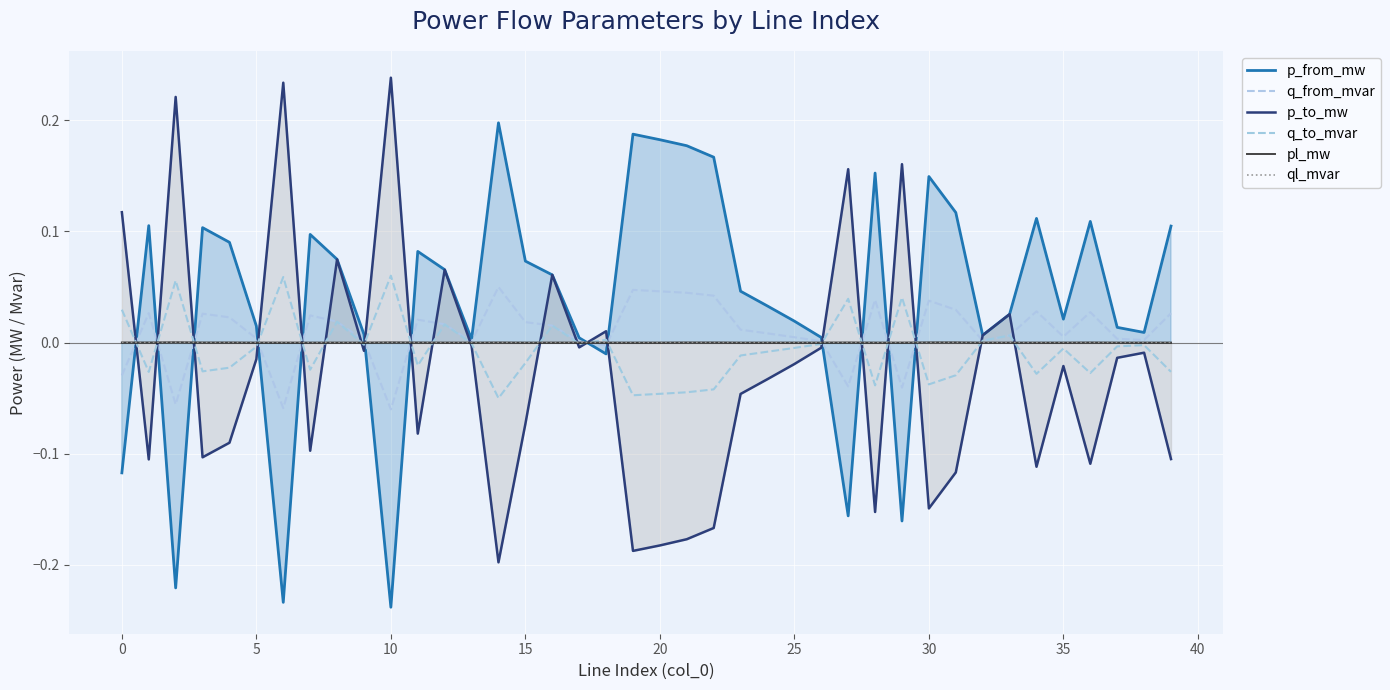

Reading left to right, what are all the values shown in this chart?

p_from_mw: -0.1	0.1	-0.2	0.1	0.1	0.0	-0.2	0.1	0.1	0.0	-0.2	0.1	0.1	0.0	0.2	0.1	0.1	0.0	-0.0	0.2	0.2	0.2	0.2	0.0	0.0	0.0	0.0	-0.2	0.2	-0.2	0.1	0.1	0.0	0.0	0.1	0.0	0.1	0.0	0.0	0.1
q_from_mvar: -0.0	0.0	-0.1	0.0	0.0	0.0	-0.1	0.0	0.0	0.0	-0.1	0.0	0.0	0.0	0.1	0.0	0.0	0.0	-0.0	0.0	0.0	0.0	0.0	0.0	0.0	0.0	0.0	-0.0	0.0	-0.0	0.0	0.0	0.0	0.0	0.0	0.0	0.0	0.0	0.0	0.0
p_to_mw: 0.1	-0.1	0.2	-0.1	-0.1	-0.0	0.2	-0.1	0.1	-0.0	0.2	-0.1	0.1	-0.0	-0.2	-0.1	0.1	-0.0	0.0	-0.2	-0.2	-0.2	-0.2	-0.0	-0.0	-0.0	-0.0	0.2	-0.2	0.2	-0.1	-0.1	0.0	0.0	-0.1	-0.0	-0.1	-0.0	-0.0	-0.1
q_to_mvar: 0.0	-0.0	0.1	-0.0	-0.0	-0.0	0.1	-0.0	0.0	-0.0	0.1	-0.0	0.0	-0.0	-0.1	-0.0	0.0	-0.0	0.0	-0.0	-0.0	-0.0	-0.0	-0.0	-0.0	-0.0	-0.0	0.0	-0.0	0.0	-0.0	-0.0	0.0	0.0	-0.0	-0.0	-0.0	-0.0	-0.0	-0.0
pl_mw: 0.0	0.0	0.0	0.0	0.0	0.0	0.0	0.0	0.0	0.0	0.0	0.0	0.0	0.0	0.0	0.0	0.0	0.0	0.0	0.0	0.0	0.0	0.0	0.0	0.0	0.0	0.0	0.0	0.0	0.0	0.0	0.0	0.0	0.0	0.0	0.0	0.0	0.0	0.0	0.0
ql_mvar: 0.0	0.0	0.0	0.0	0.0	0.0	0.0	0.0	0.0	0.0	0.0	0.0	0.0	0.0	0.0	0.0	0.0	0.0	0.0	0.0	0.0	0.0	0.0	0.0	0.0	0.0	0.0	0.0	0.0	0.0	0.0	0.0	0.0	0.0	0.0	0.0	0.0	0.0	0.0	0.0